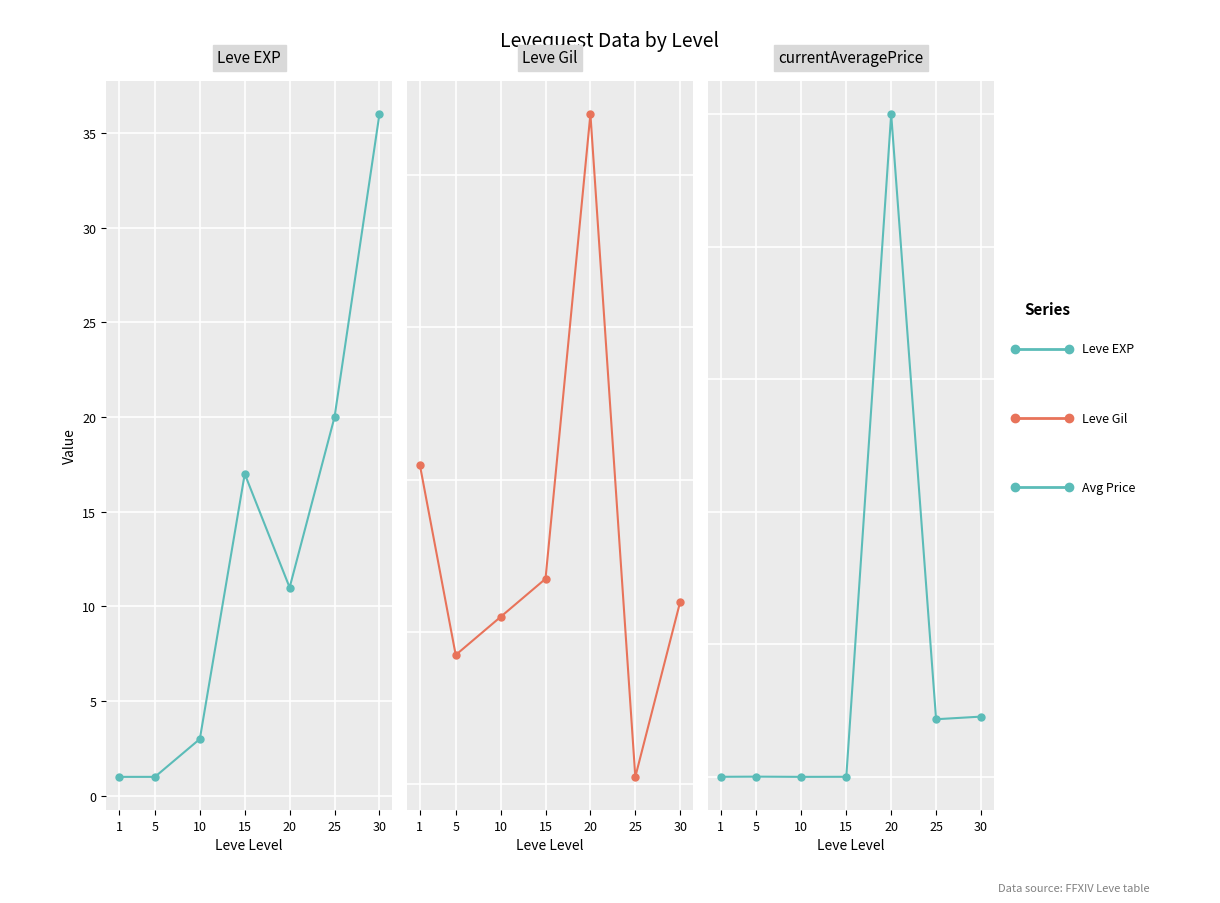

Reading left to right, transcribe all the data shown in this chart.

Leve EXP: 1	1	3	17	11	20	36
Leve Gil: 420	170	220	270	880	10	240
currentAveragePrice: 4847	16734	299	5680	50000356	4347903	4545600